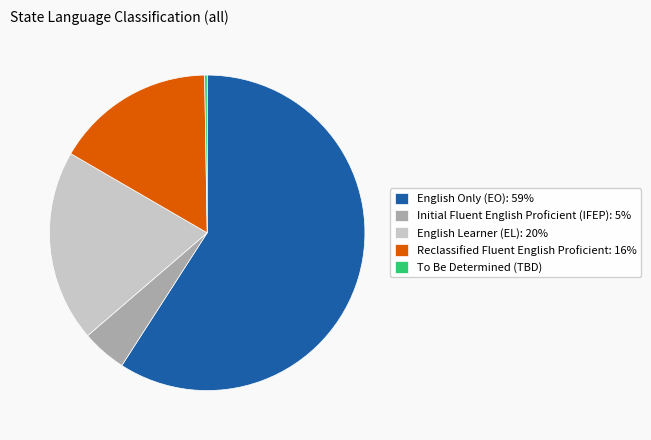

Does English Only (EO) account for over 50% of the chart?

Yes